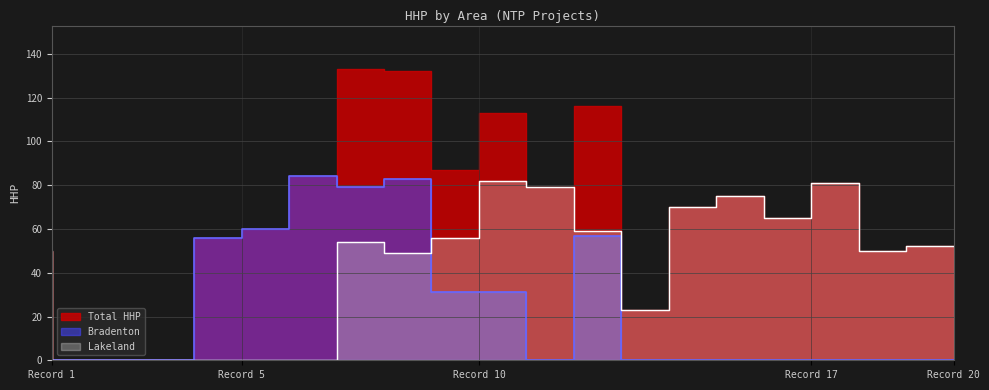

What is the ratio of the value at 19 to the value at 18?

1.0